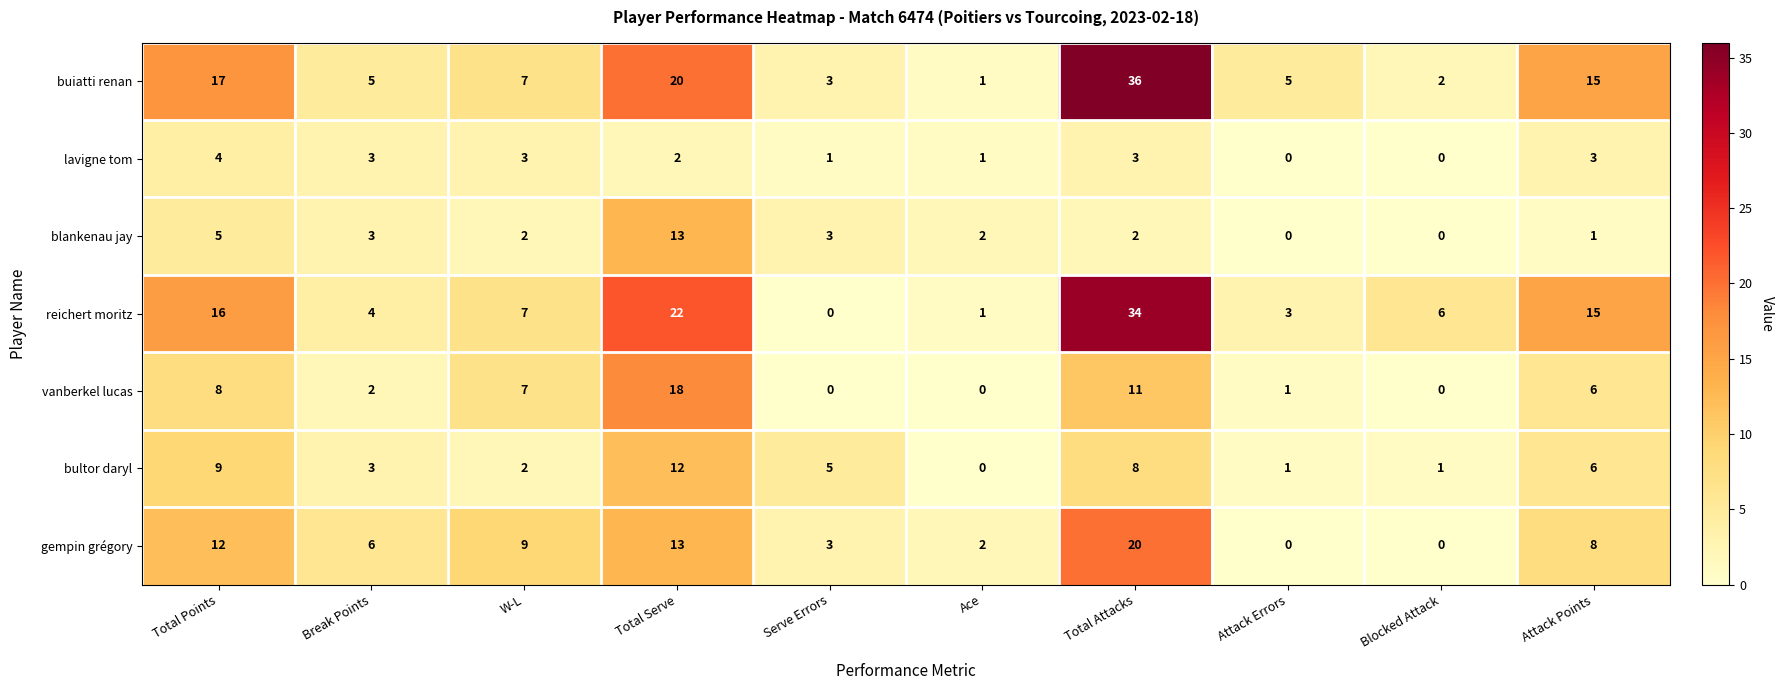

How many values in the vanberkel lucas series are below 6?

5